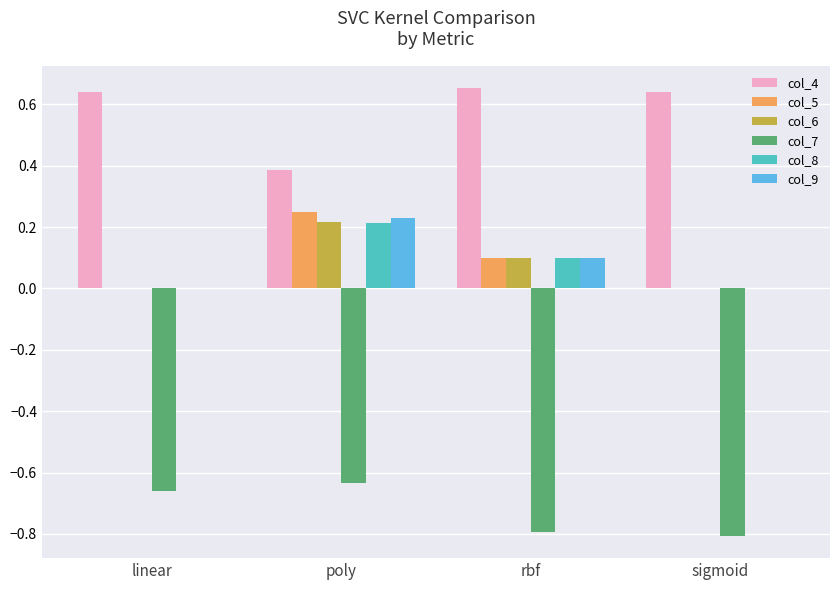

At which label does col_6 reach its peak?

poly